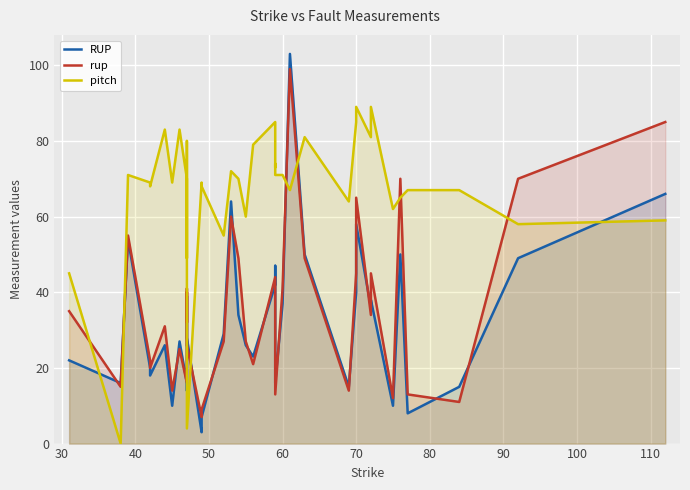

What is the greatest value displayed?

103